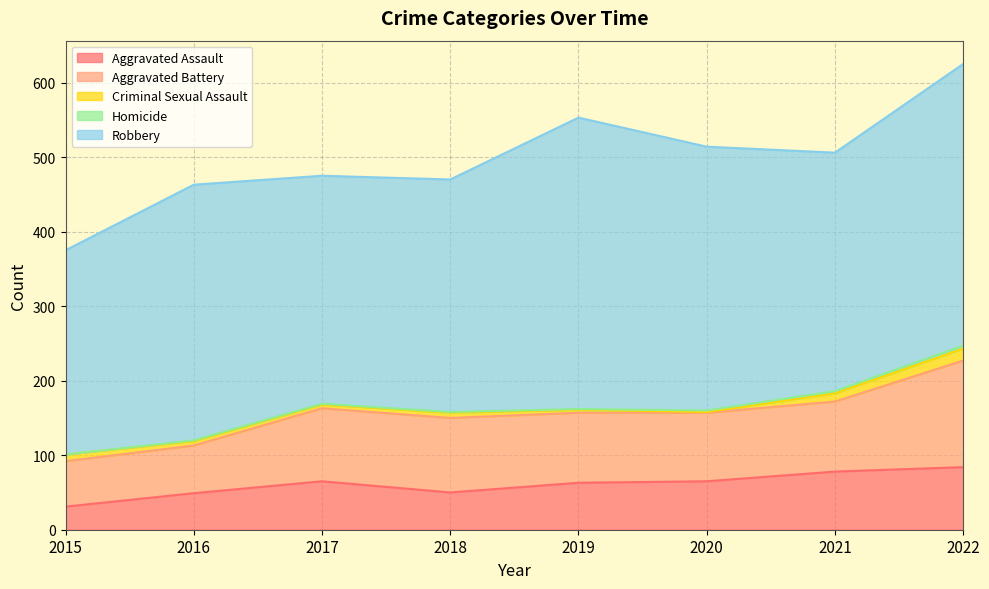

What is the total value across all series at 2016?

463